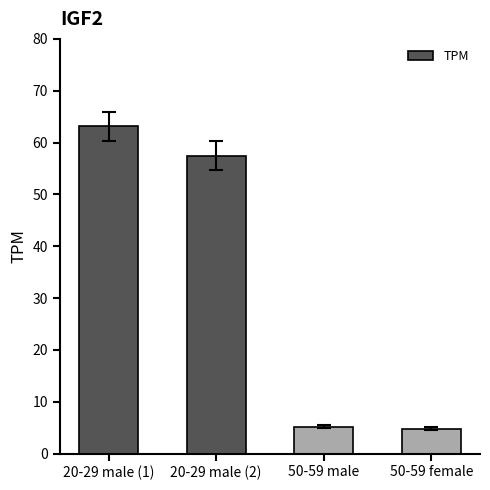

Which label corresponds to the largest value in the chart?

20-29 male (1)